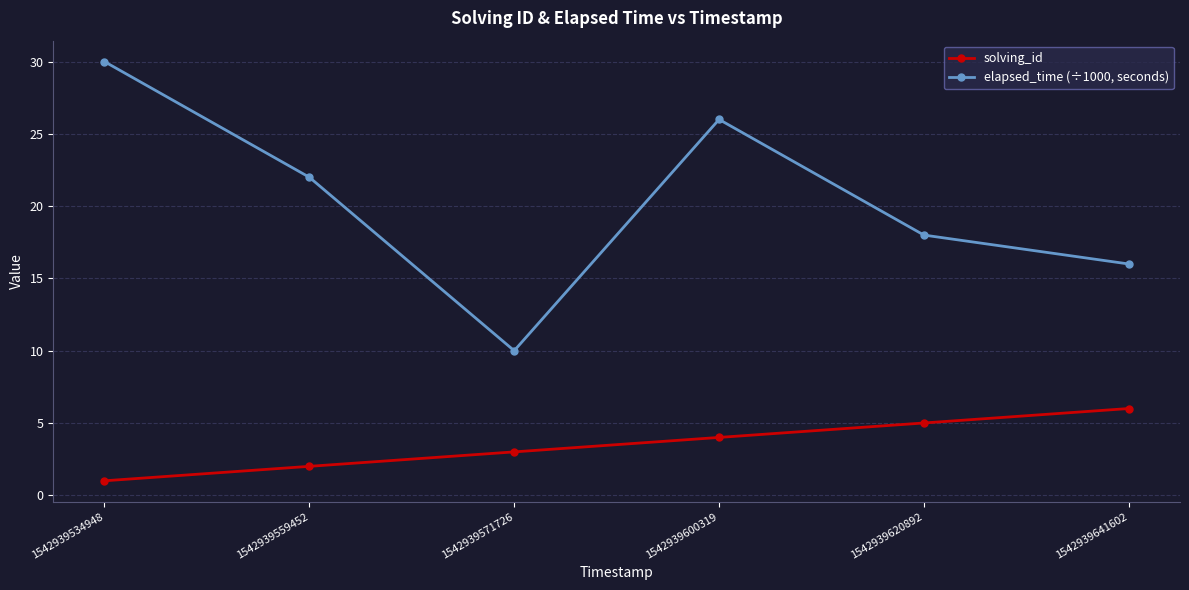

Reading left to right, transcribe all the data shown in this chart.

solving_id: 1542939534948=1	1542939559452=2	1542939571726=3	1542939600319=4	1542939620892=5	1542939641602=6
elapsed_time (÷1000, seconds): 1542939534948=30	1542939559452=22	1542939571726=10	1542939600319=26	1542939620892=18	1542939641602=16